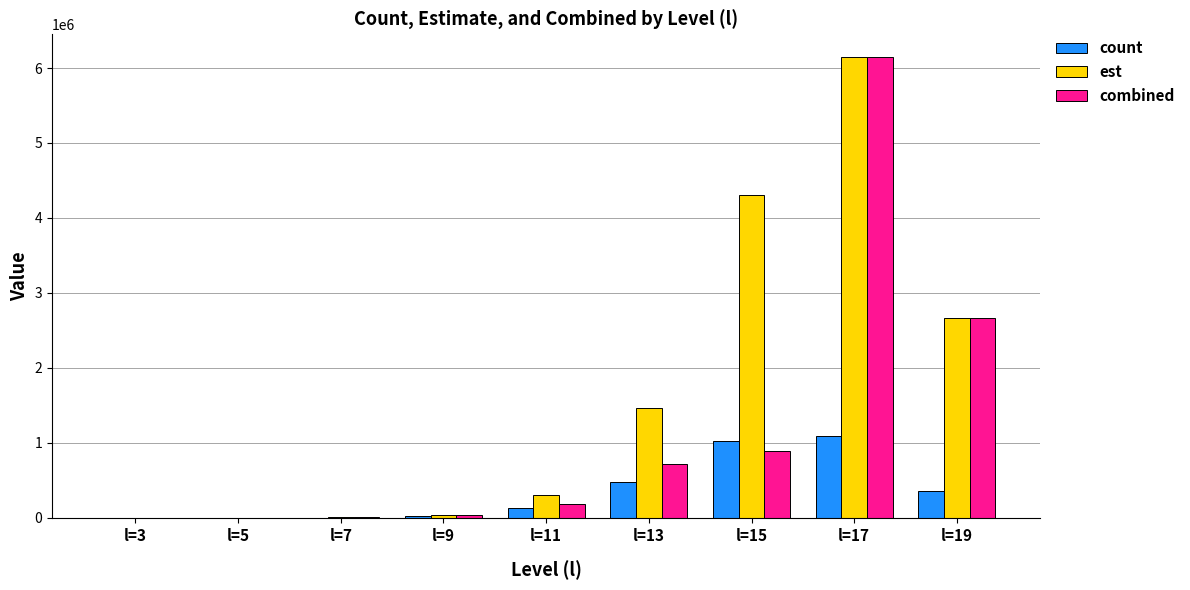

Which series has the largest total across all categories?

est